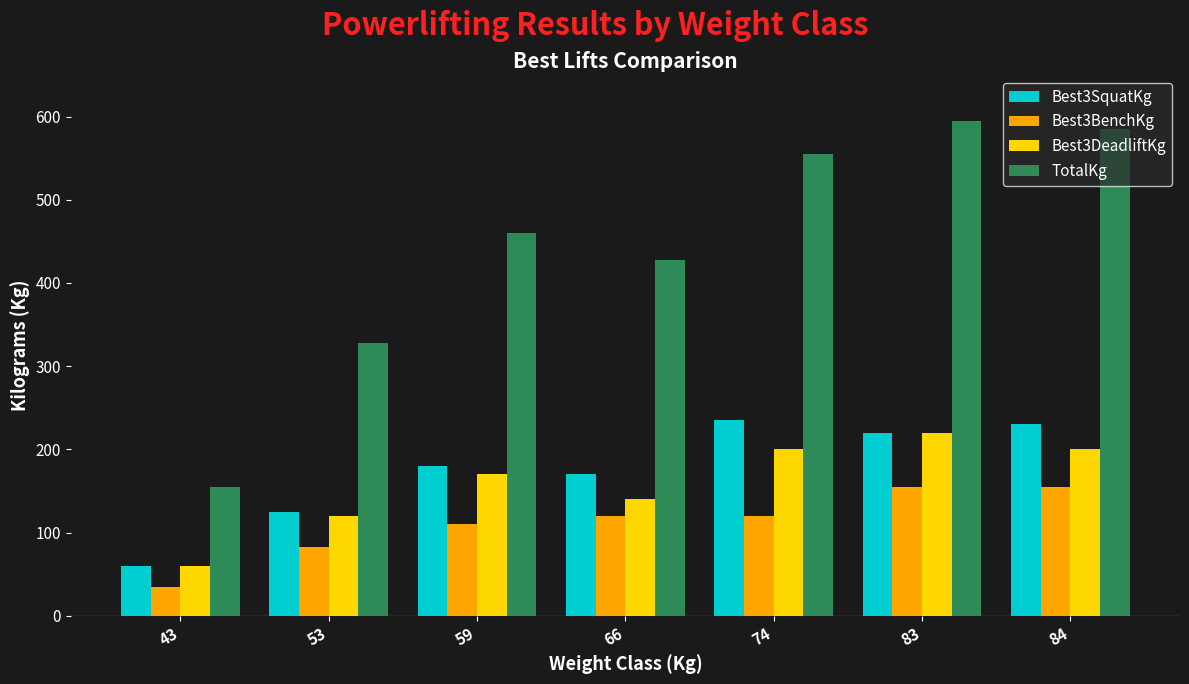

What is the spread (max minus min) of values at 84?

430.0